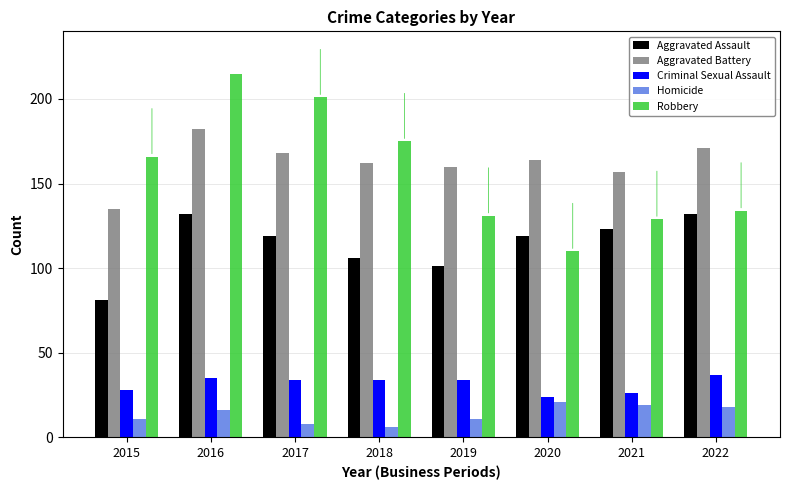

What is the difference between the Homicide values at 2015 and 2018?

5